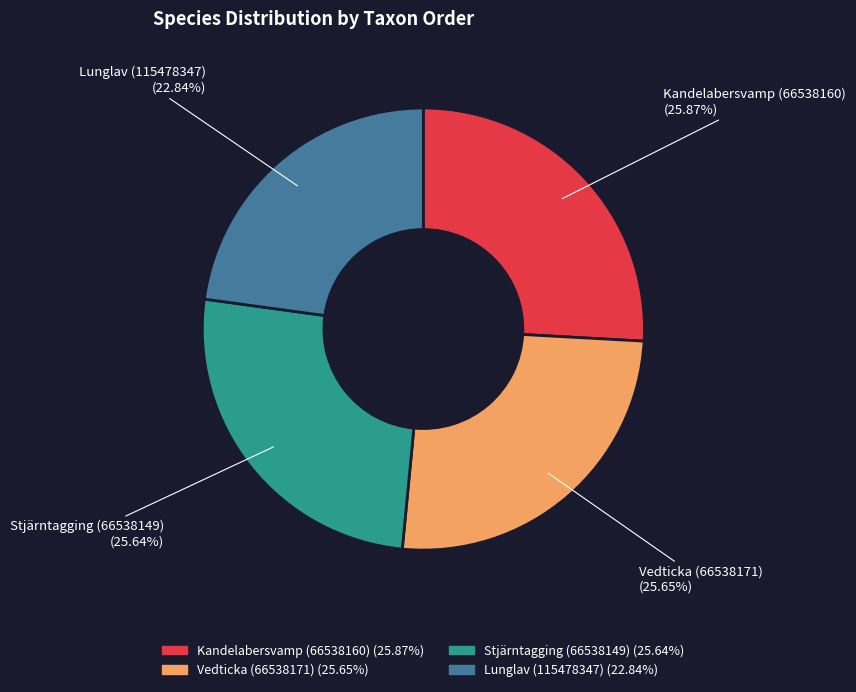

The Stjärntagging (66538149) slice represents 26% of the pie. True or false?

True